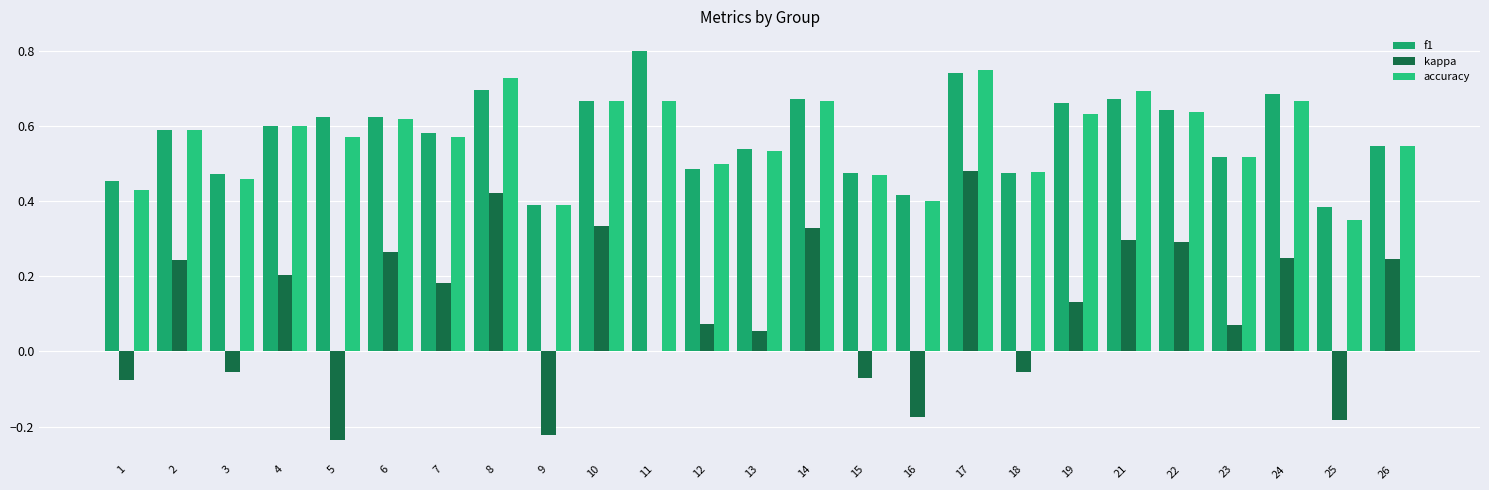

Reading left to right, extract all data points from this chart.

f1: 1=0.5	2=0.6	3=0.5	4=0.6	5=0.6	6=0.6	7=0.6	8=0.7	9=0.4	10=0.7	11=0.8	12=0.5	13=0.5	14=0.7	15=0.5	16=0.4	17=0.7	18=0.5	19=0.7	21=0.7	22=0.6	23=0.5	24=0.7	25=0.4	26=0.5
kappa: 1=-0.1	2=0.2	3=-0.1	4=0.2	5=-0.2	6=0.3	7=0.2	8=0.4	9=-0.2	10=0.3	11=0.0	12=0.1	13=0.1	14=0.3	15=-0.1	16=-0.2	17=0.5	18=-0.1	19=0.1	21=0.3	22=0.3	23=0.1	24=0.2	25=-0.2	26=0.2
accuracy: 1=0.4	2=0.6	3=0.5	4=0.6	5=0.6	6=0.6	7=0.6	8=0.7	9=0.4	10=0.7	11=0.7	12=0.5	13=0.5	14=0.7	15=0.5	16=0.4	17=0.8	18=0.5	19=0.6	21=0.7	22=0.6	23=0.5	24=0.7	25=0.3	26=0.5